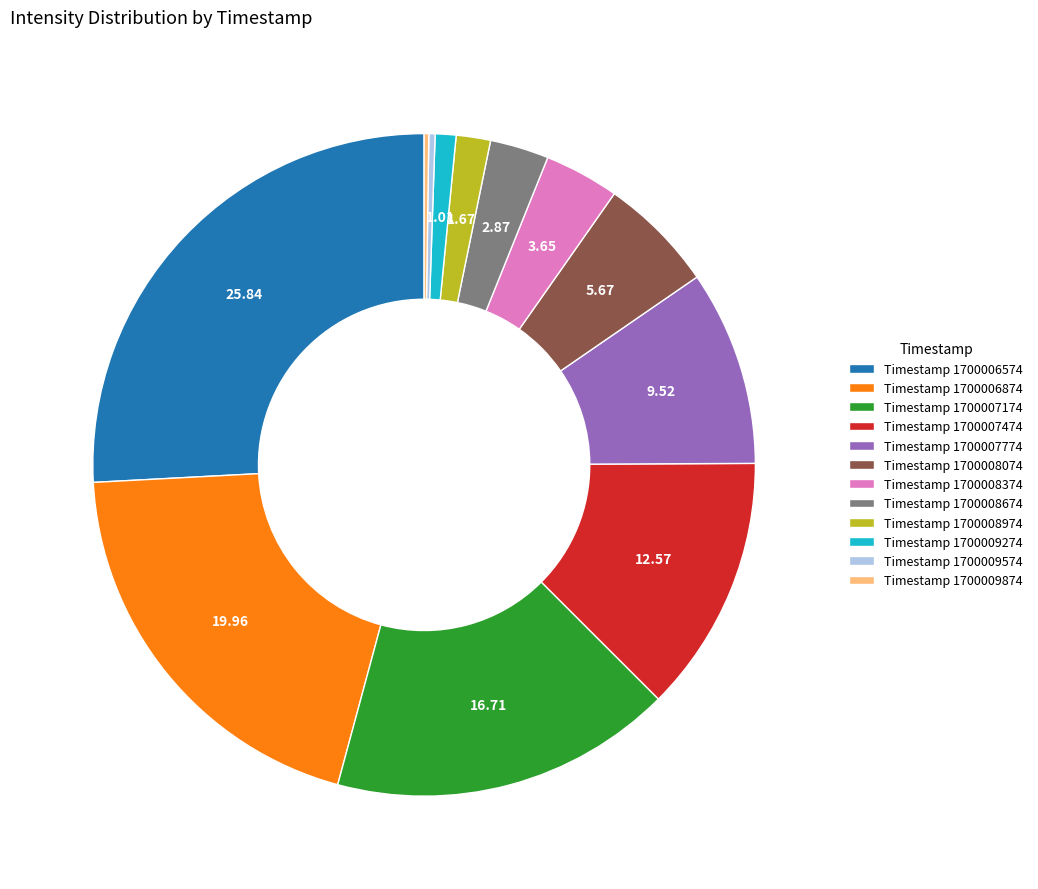

Between Timestamp 1700008974 and Timestamp 1700006874, which is larger?

Timestamp 1700006874